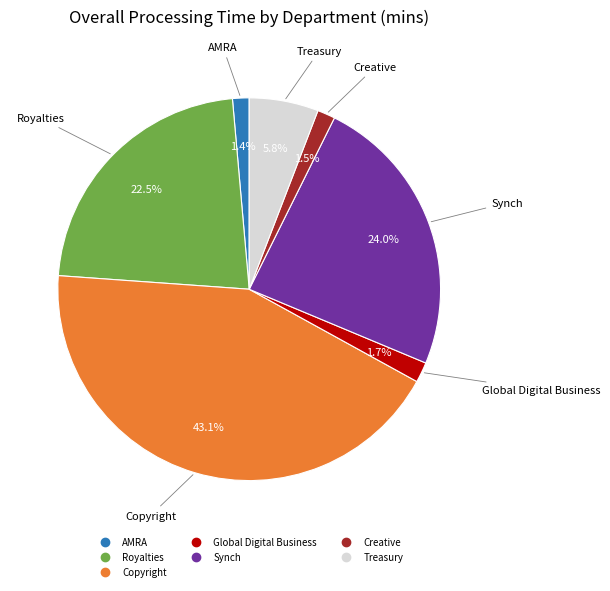

Which has a higher value, Global Digital Business or Copyright?

Copyright